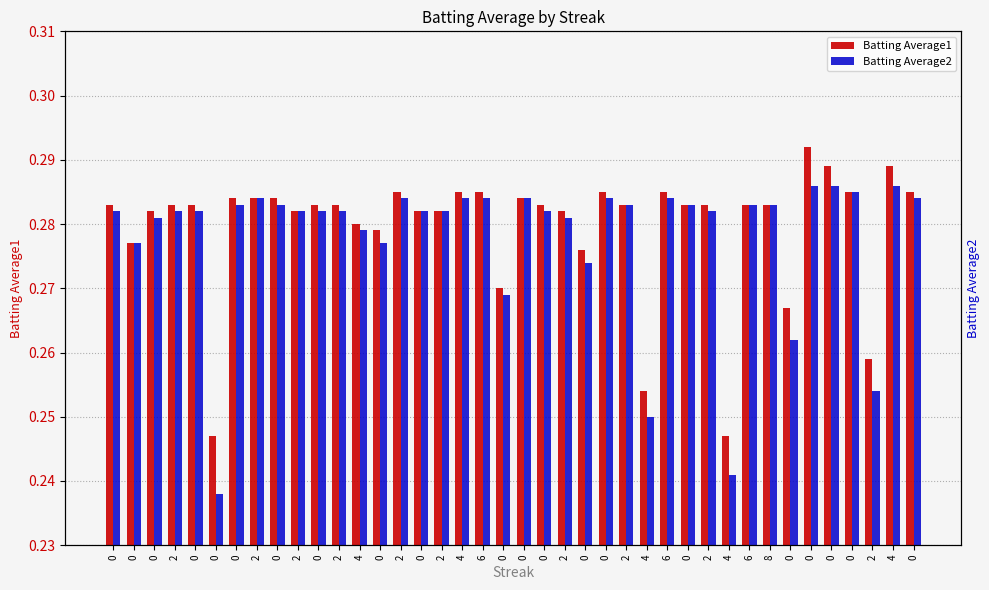

At how many categories does at least one series exceed 0?

40